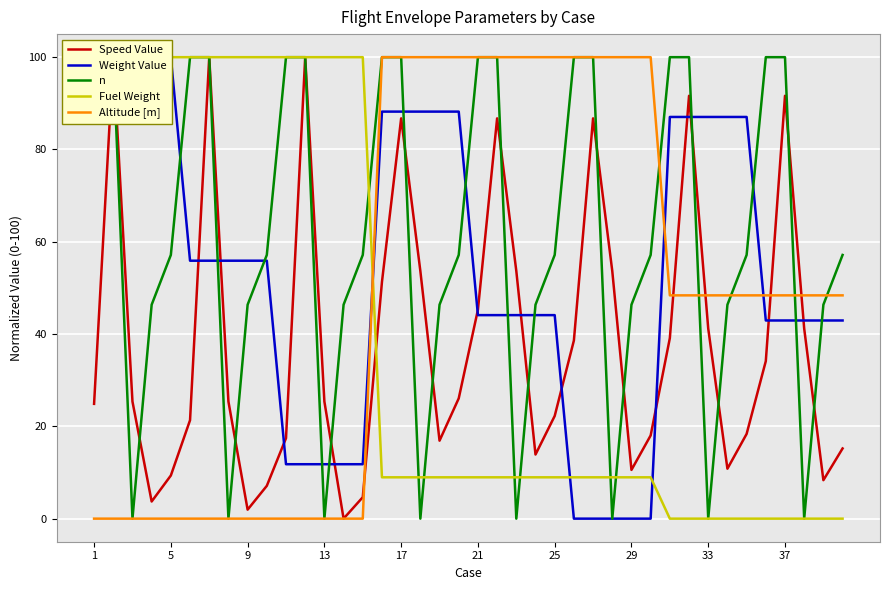

Which series has the largest total across all categories?

n